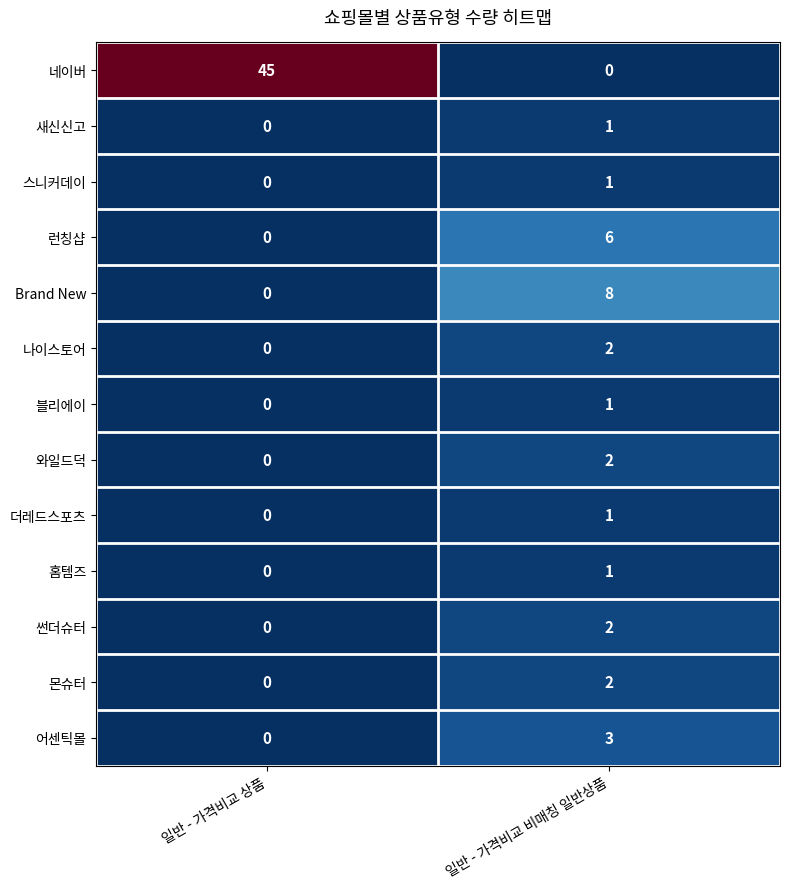

What is the spread (max minus min) of values at 일반 - 가격비교 상품?

45